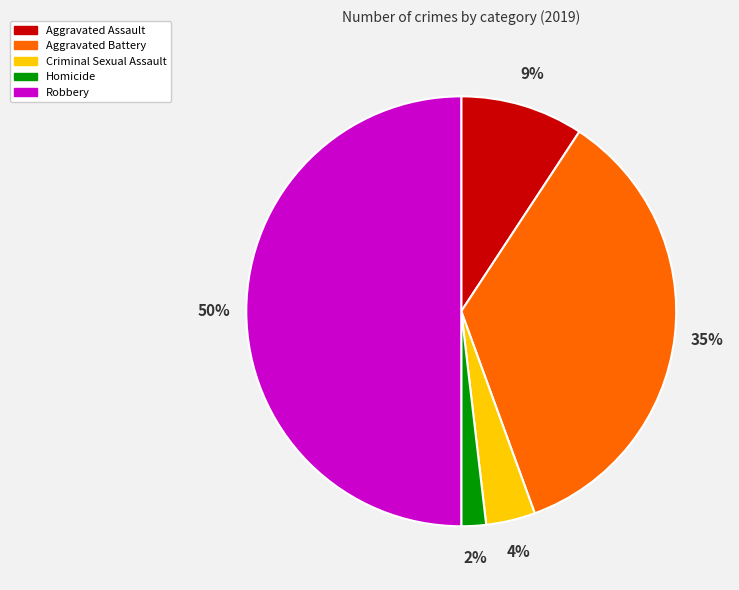

Is it true that Robbery is 64% of the pie?

False